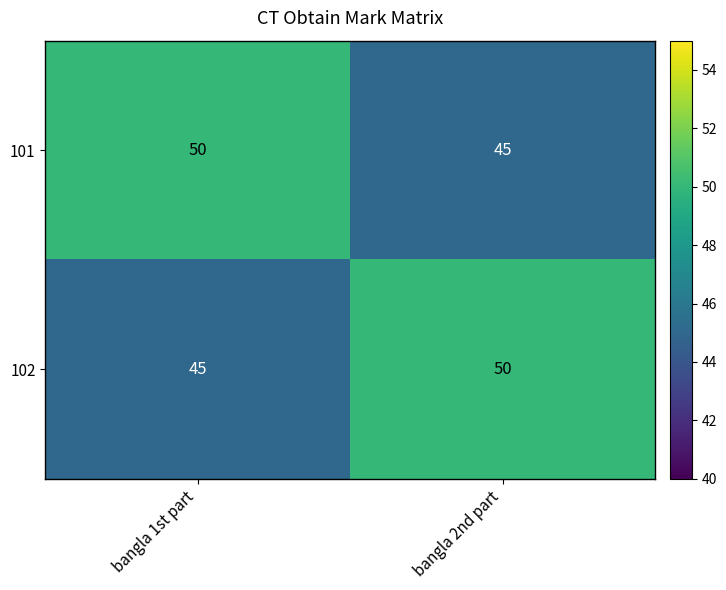

What is the difference between the maximum and minimum values in the 102 series?

5